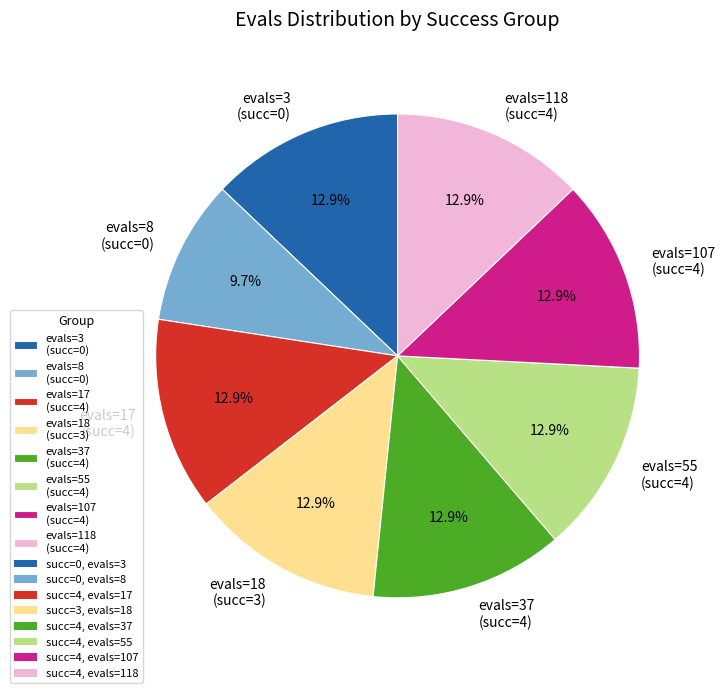

How much of the chart is everything except evals=8 (succ=0)?

90.3%